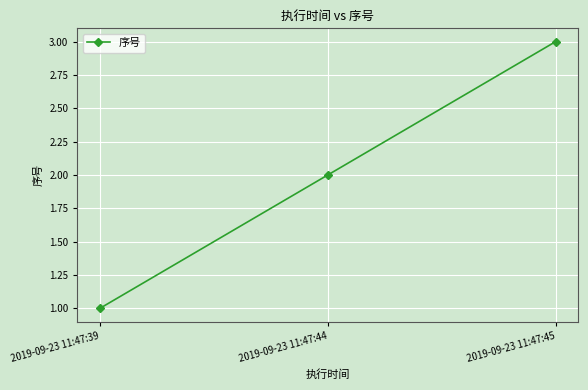

What is the greatest value displayed?

3